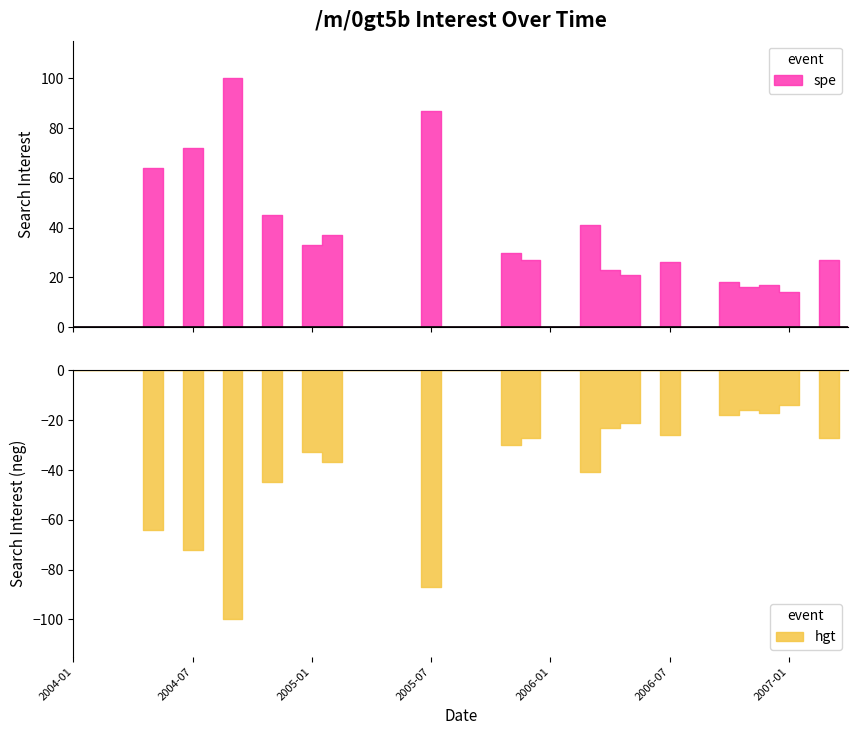

What is the difference between the maximum and minimum values?

100